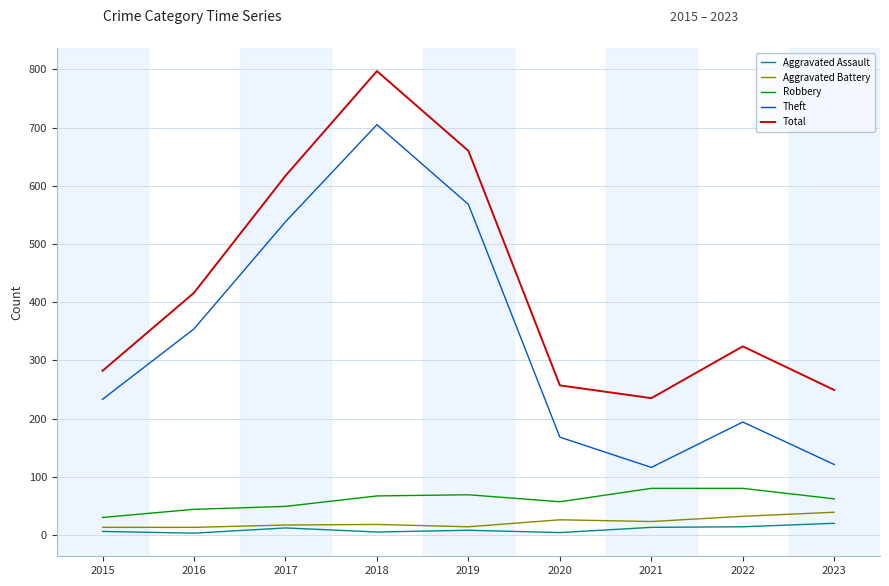

The Theft series shows 354 at 2016. True or false?

True